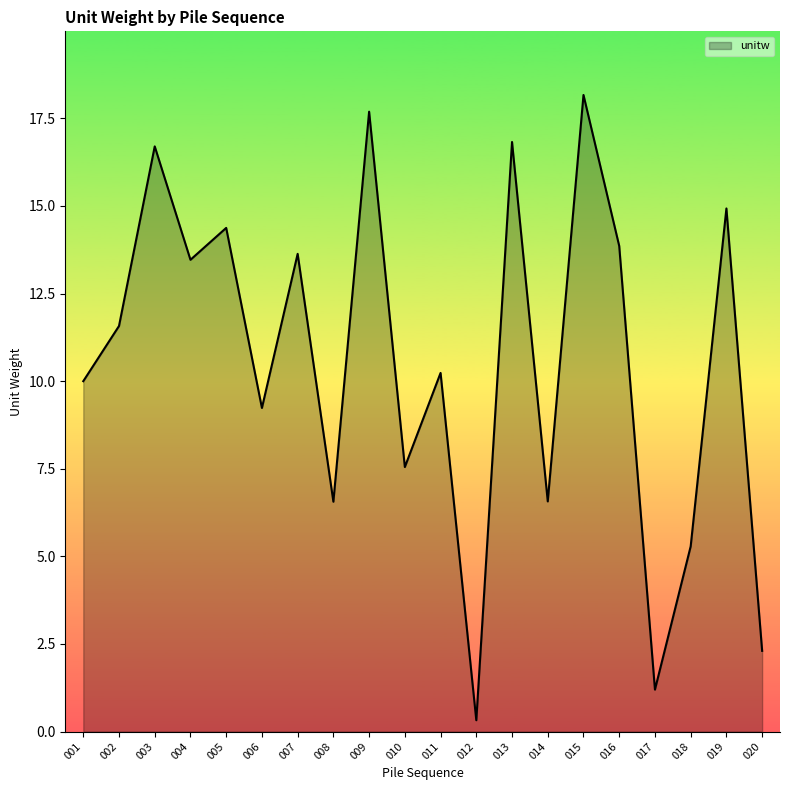

What is the approximate value at 015?

18.2